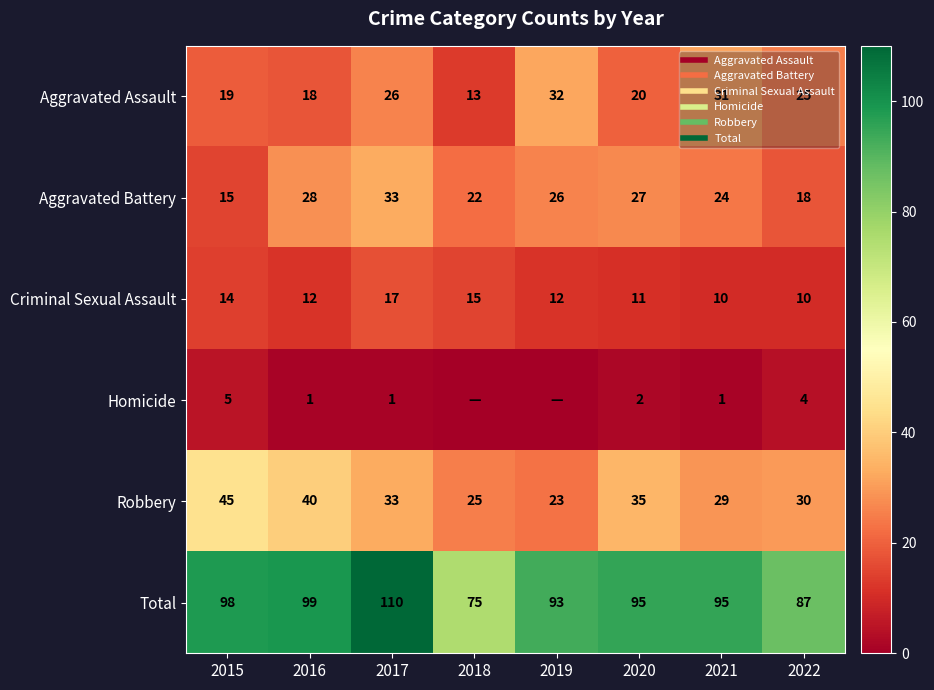

What is the maximum value shown in the chart?

110